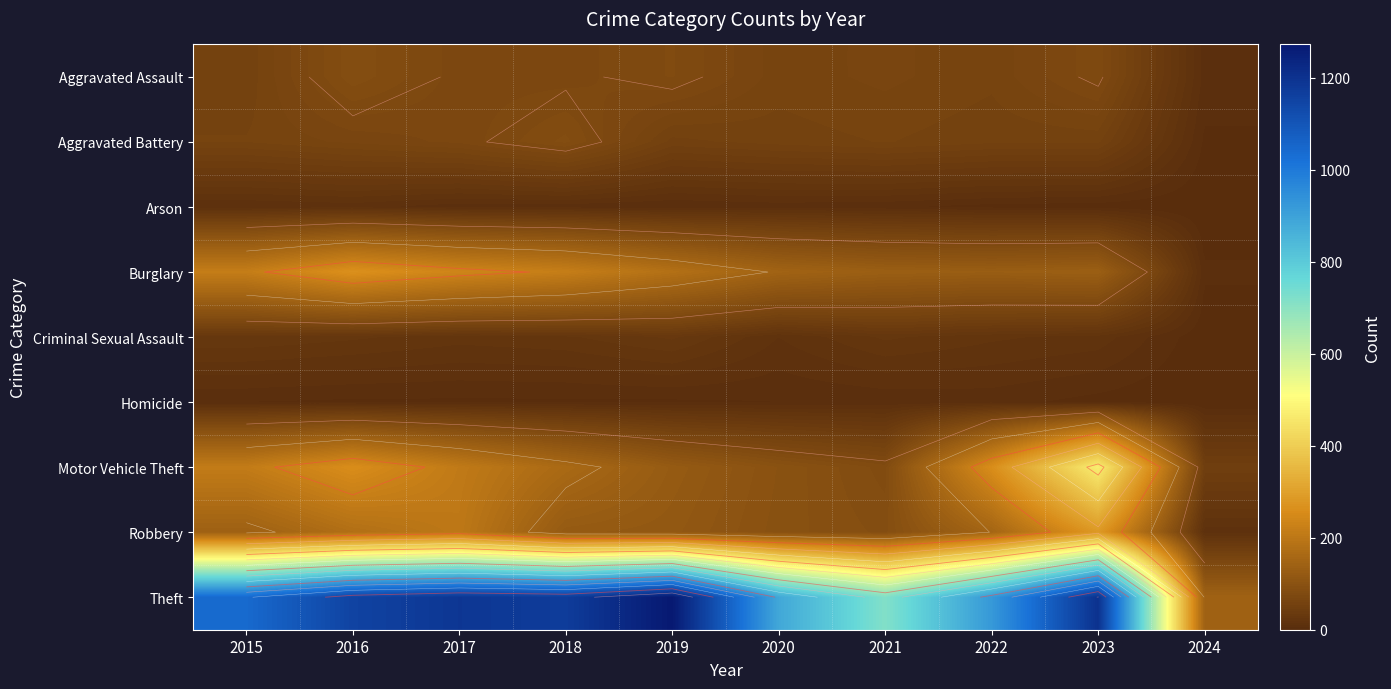

The value of Aggravated Battery at 2016 is 15. True or false?

False